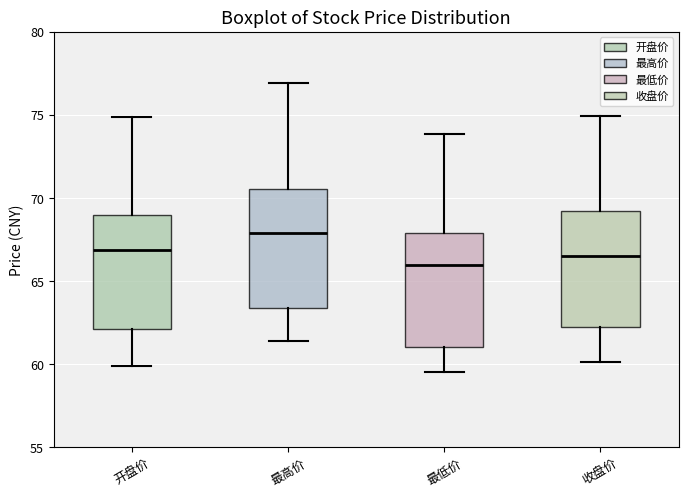

Where is the lower edge of the box for 最高价 on the y-axis? The values are not printed on the chart, so give them approximately, as read against the axis.

63.5